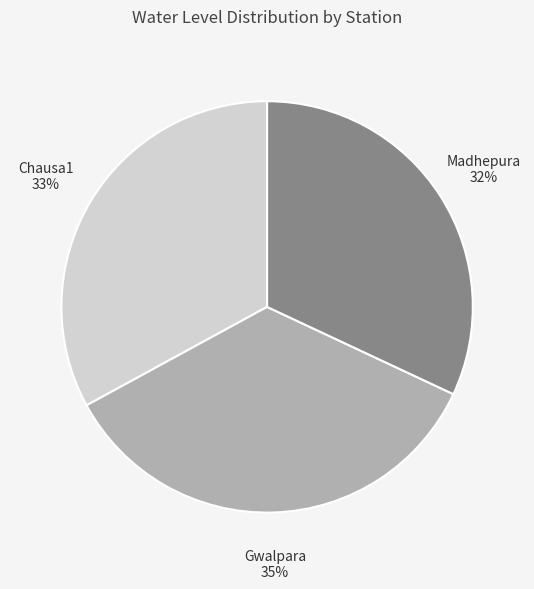

Which slice is the smallest?

Madhepura